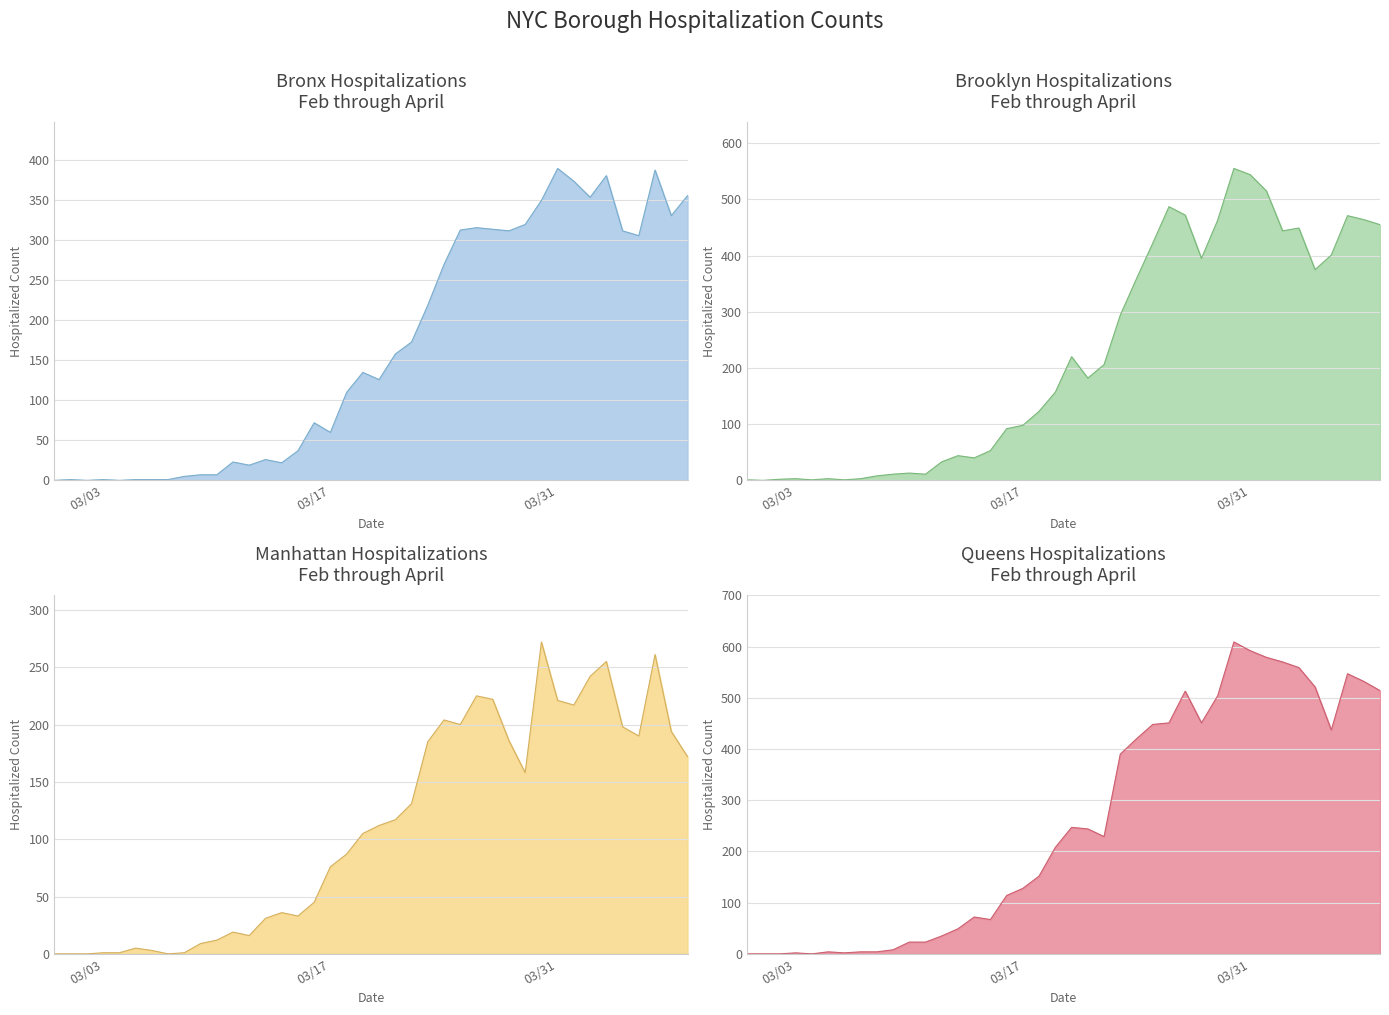

Is the value of BK_HOSPITALIZED_COUNT at 07/03/2020 greater than the value of QN_HOSPITALIZED_COUNT at 03/20/2020?

No